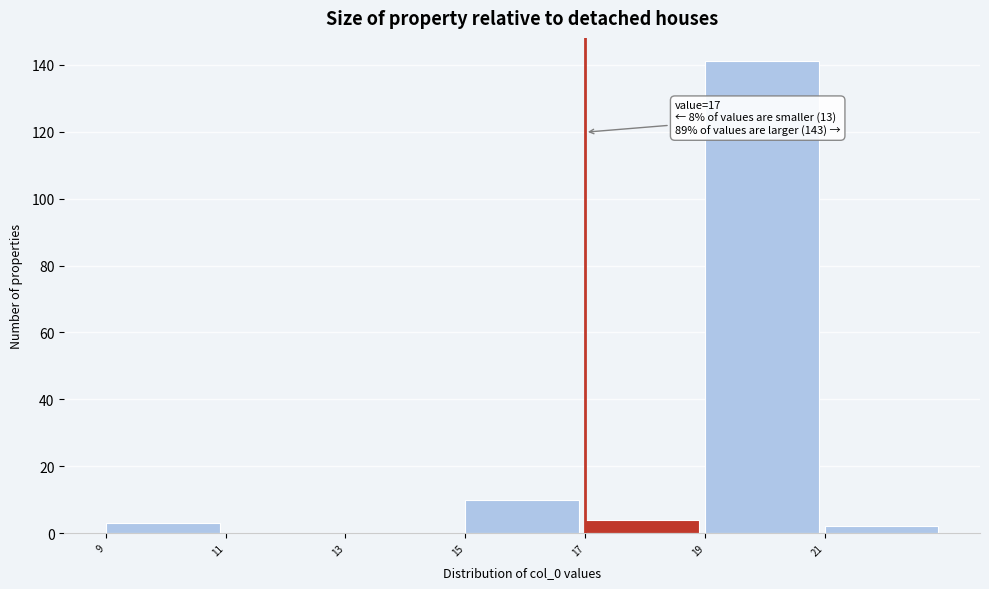

Over which range of the x-axis is the bar tallest?

19 to 21